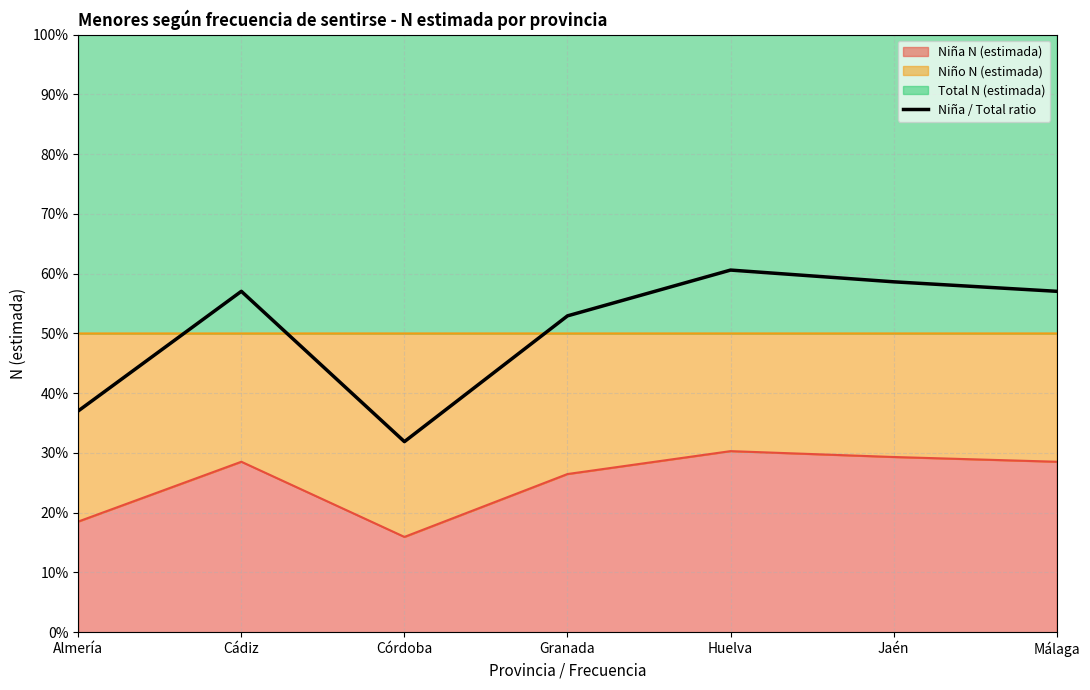

What is the difference between the values at Granada and Almería?

0.2